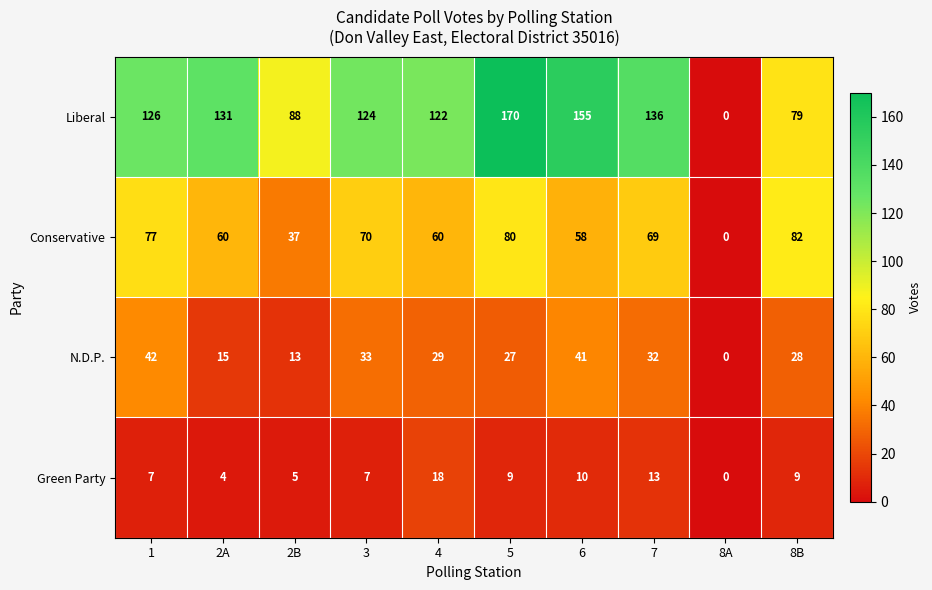

At which label does Green Party first exceed 9?

4